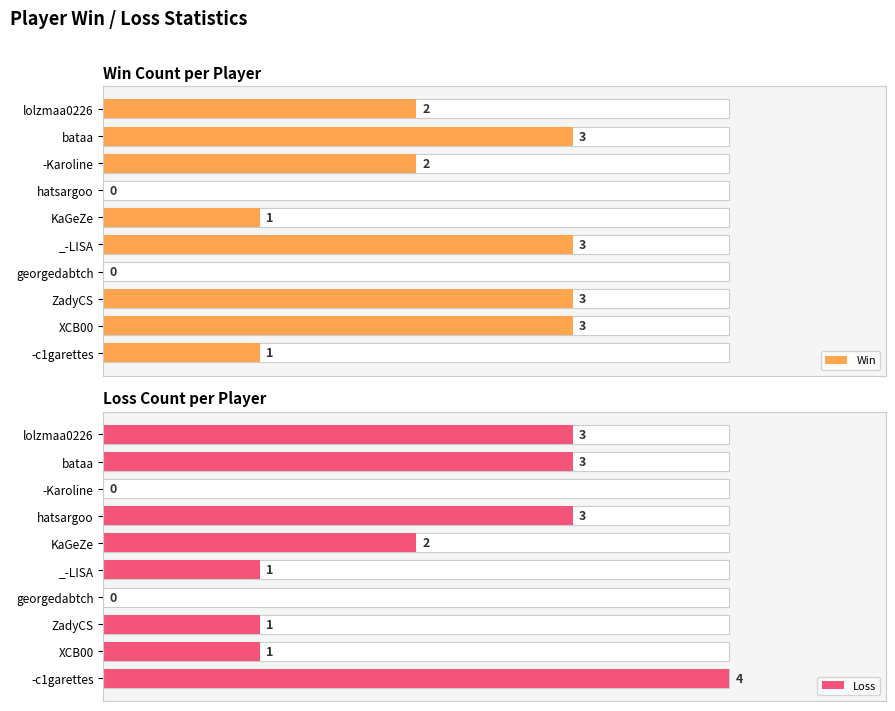

Rank the series at -c1garettes from highest to lowest value.

Loss, Win